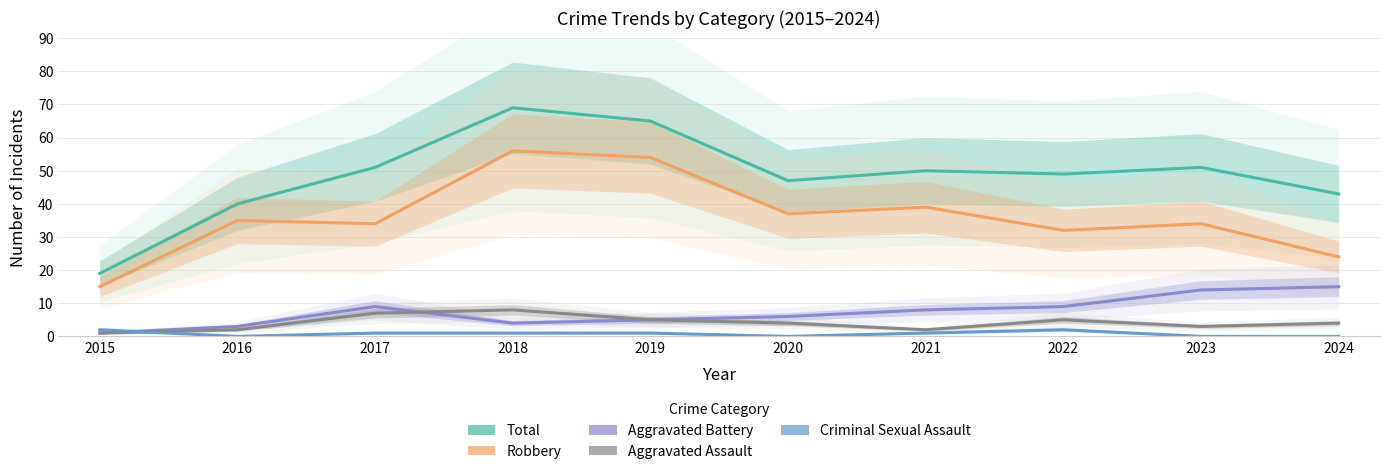

What is the value of the Aggravated Battery point at the 9th from the left?

14